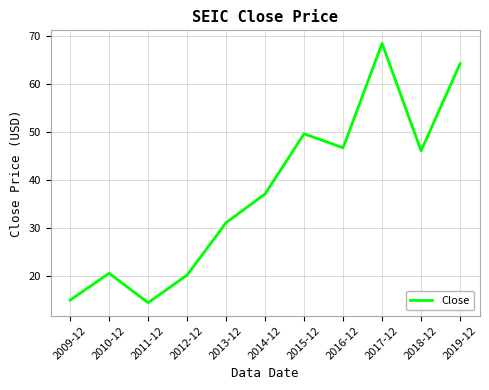

At which label is the value closest to 41?

2014-12